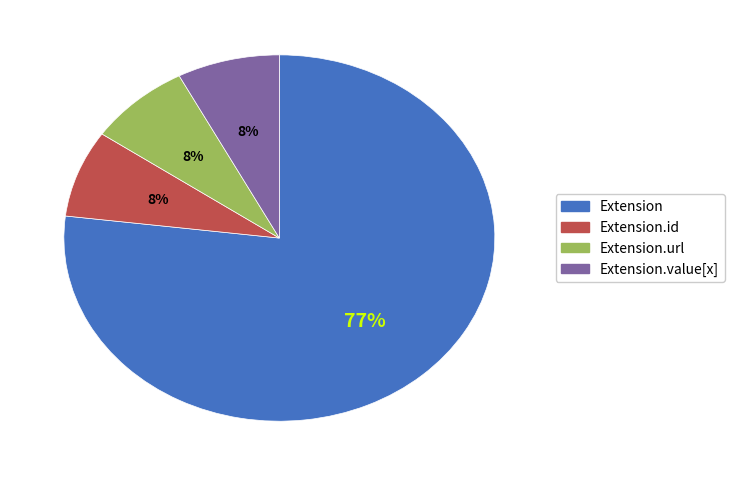

True or false: Extension.value[x] accounts for 1% of the total.

False